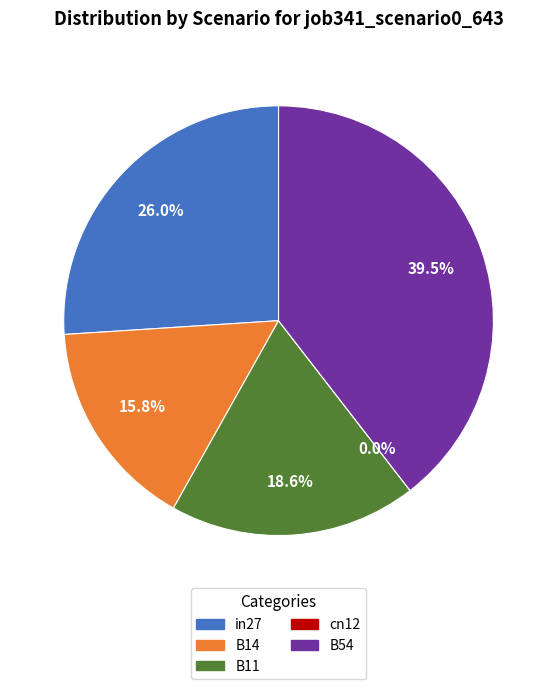

What percentage is the B11 slice, to the nearest percent?

19%